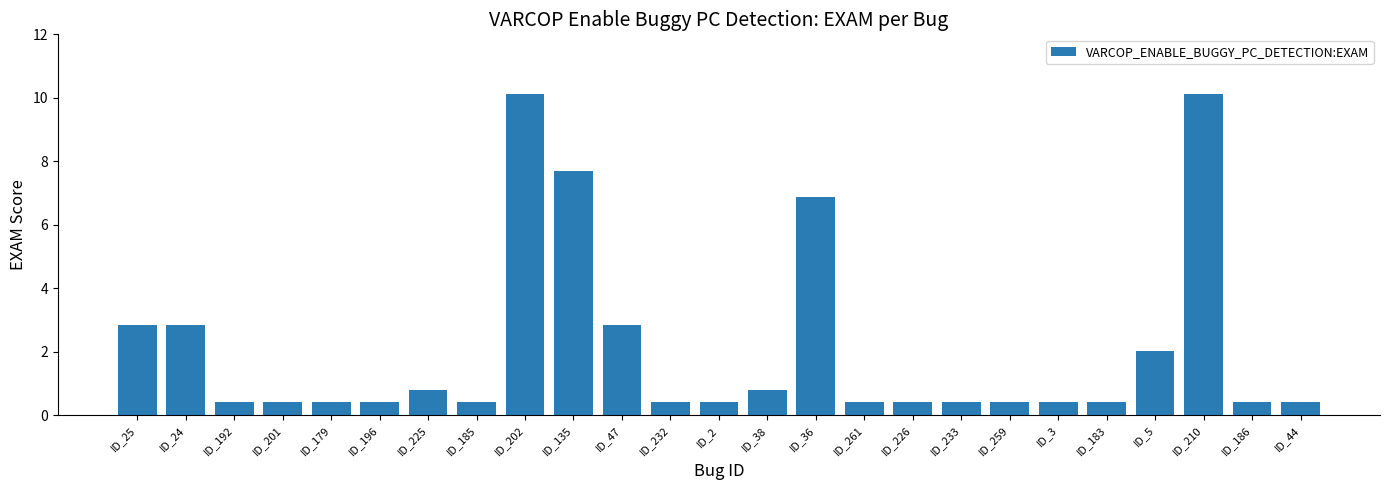

Does the chart contain stacked bars?

No